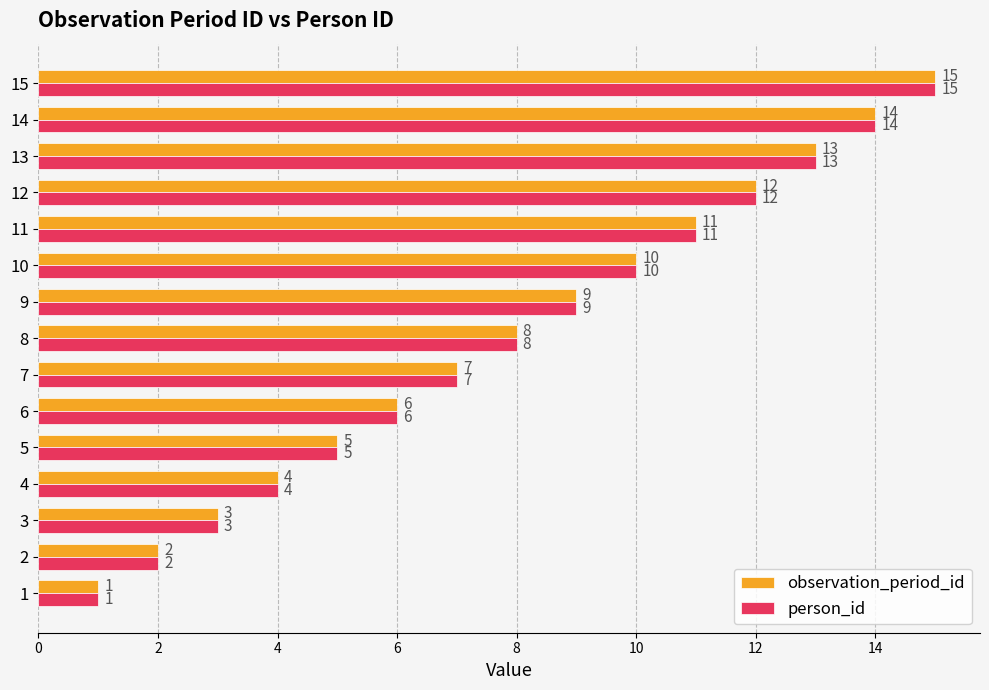

What are all the series names shown in the legend?

observation_period_id, person_id